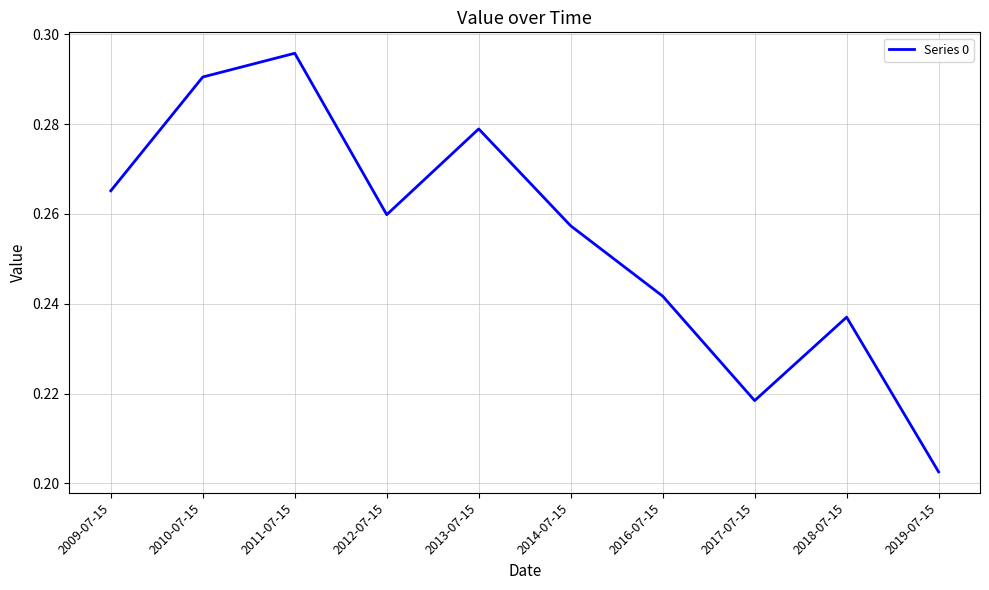

What is the sum of the values at 2009-07-15 and 2012-07-15?

0.5